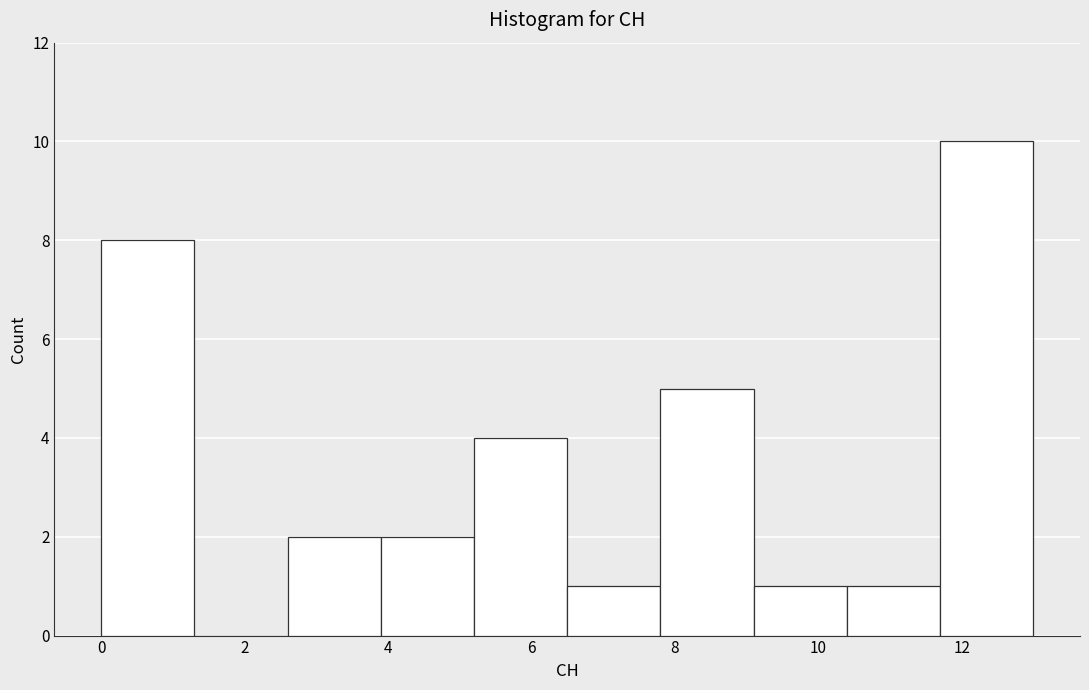

Over which range of the x-axis is the bar tallest?

11.7 to 13.0